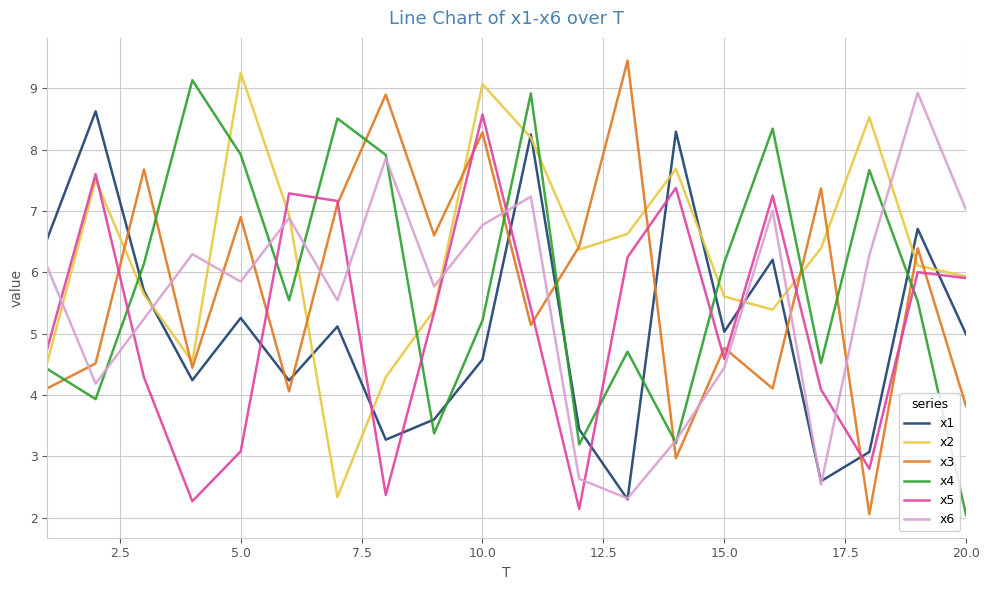

True or false: x2 and x6 intersect in this chart.

True